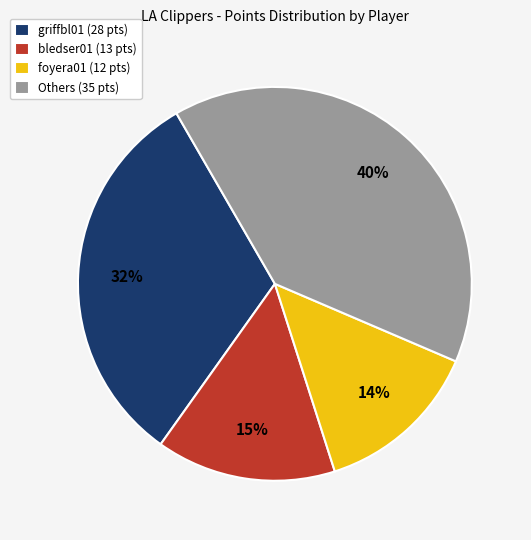

To the nearest percent, what is the average slice percentage?

25%